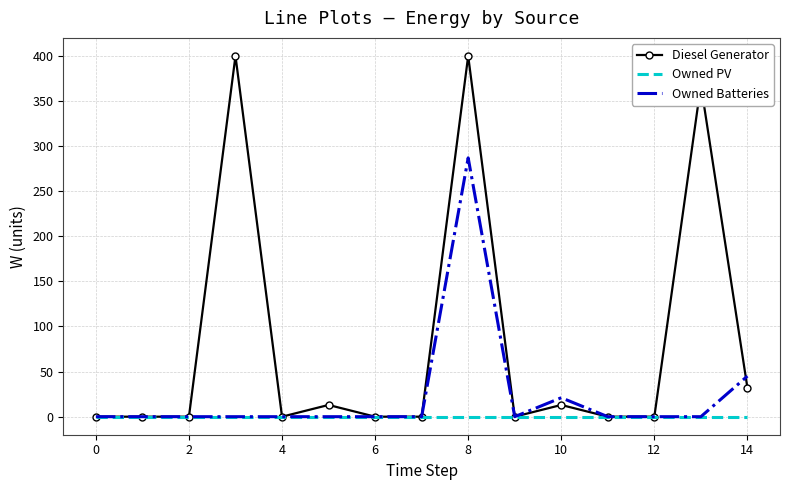

Which series has the largest total across all categories?

Diesel Generator